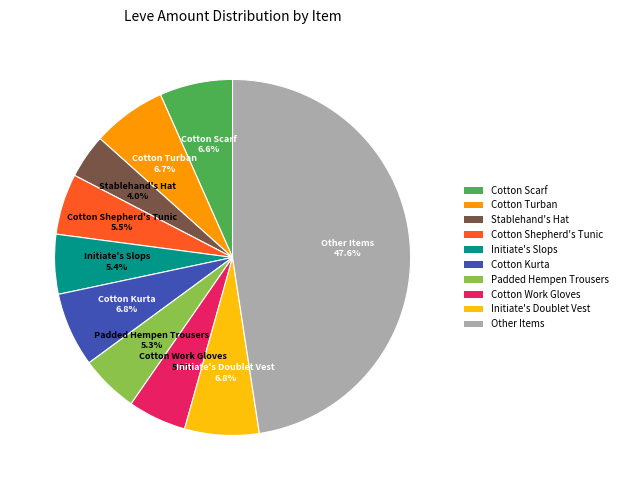

Is there any slice that represents more than half of the pie?

No